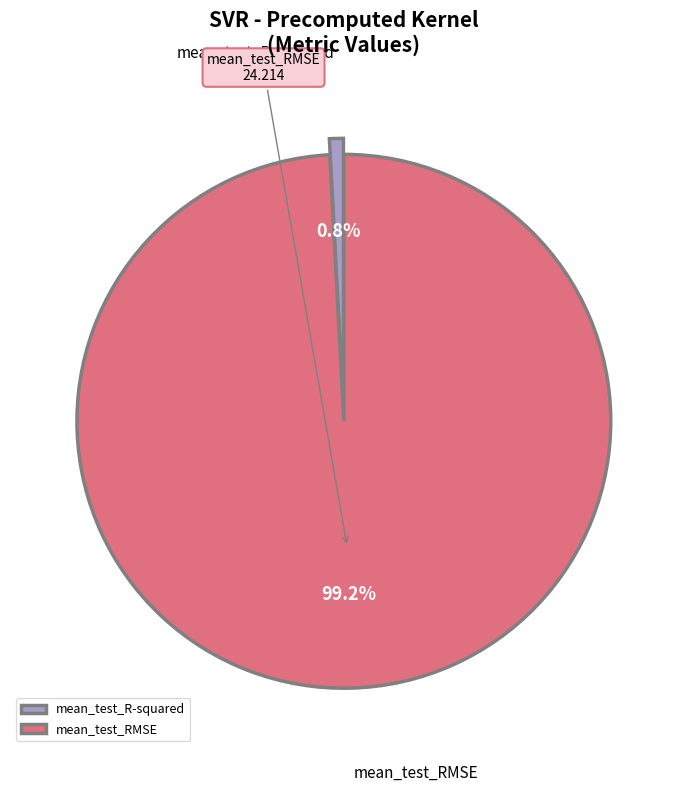

To the nearest percent, what is the difference between the mean_test_RMSE and mean_test_R-squared slice percentages?

98%